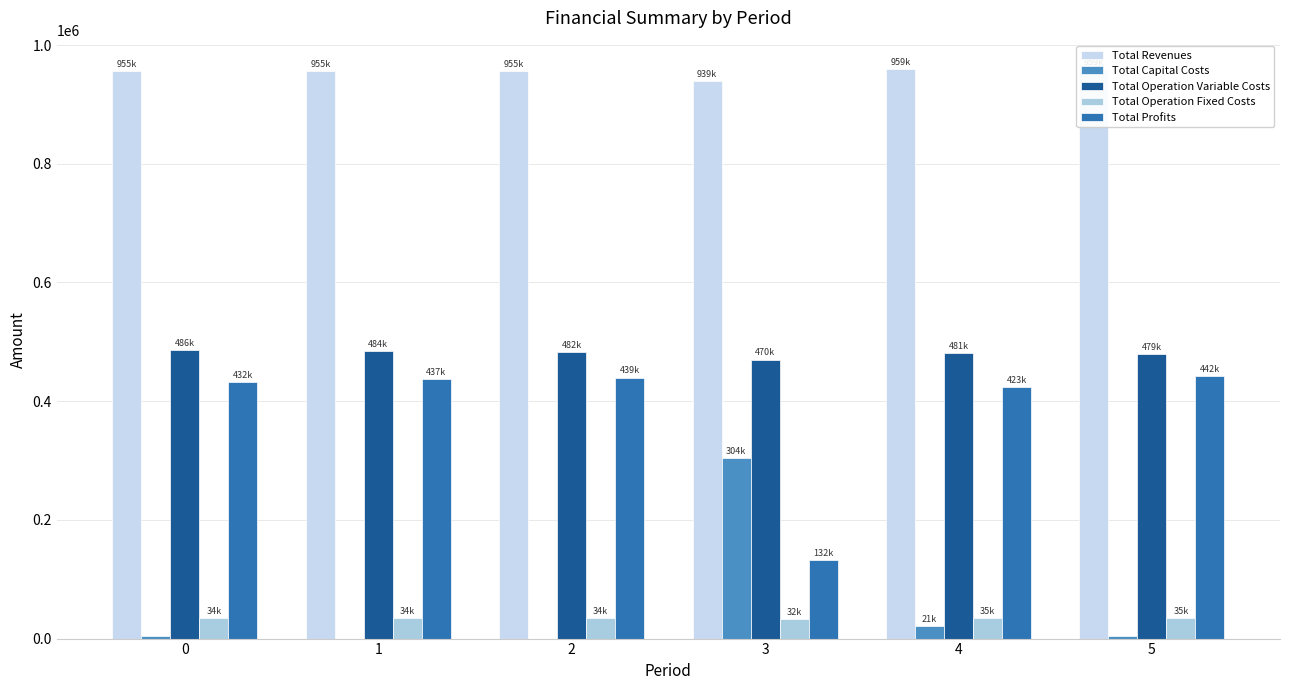

Rank the categories by Total Profits value from lowest to highest.

3, 4, 0, 1, 2, 5